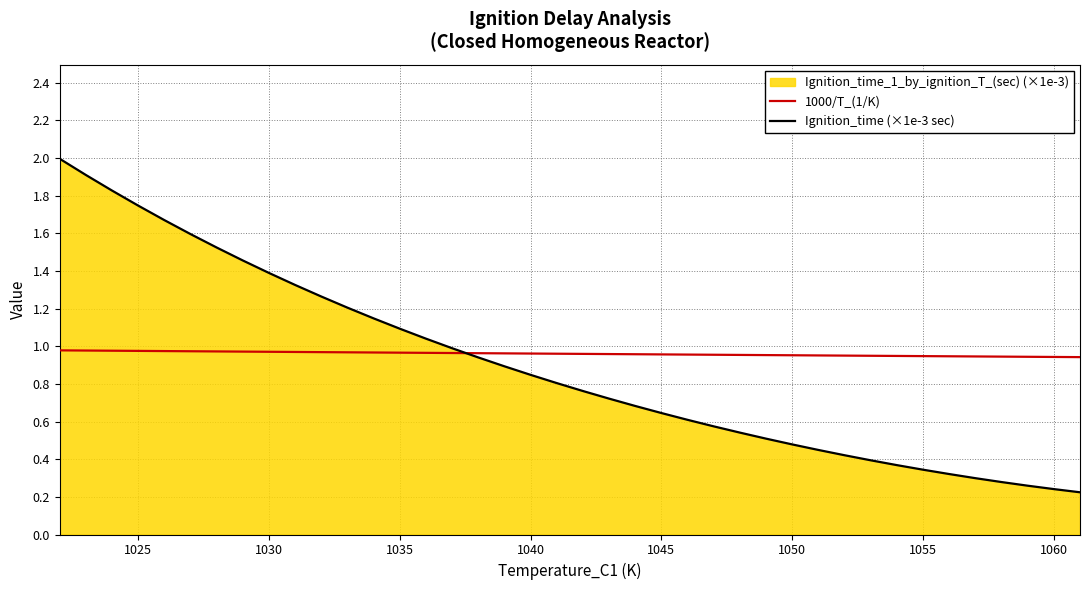

How many categories are shown in the chart?

40